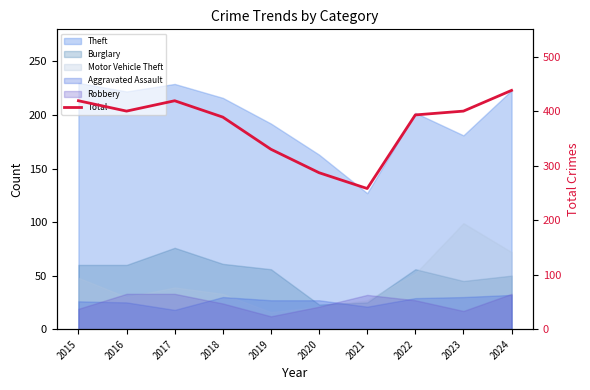

Where is the first local minimum?

2016